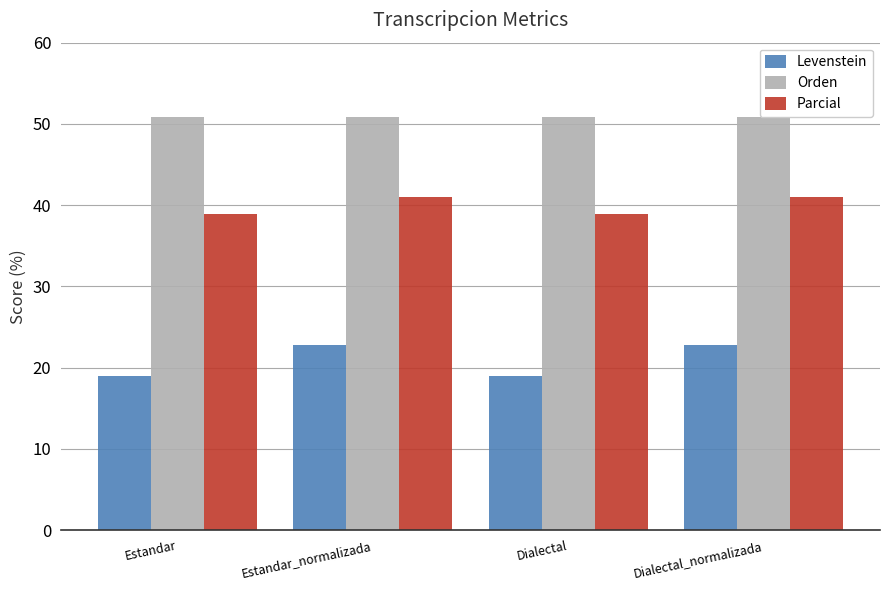

Which series has the largest range (max minus min)?

Levenstein